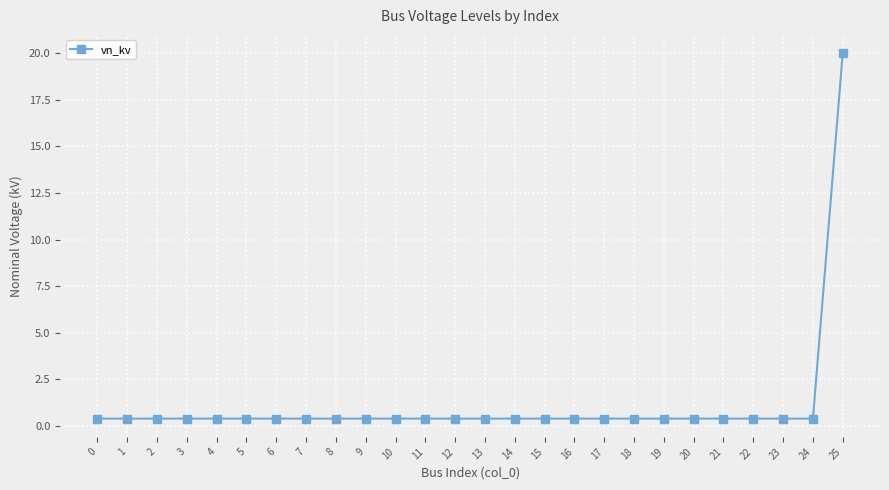

Count the number of data series in this chart.

1